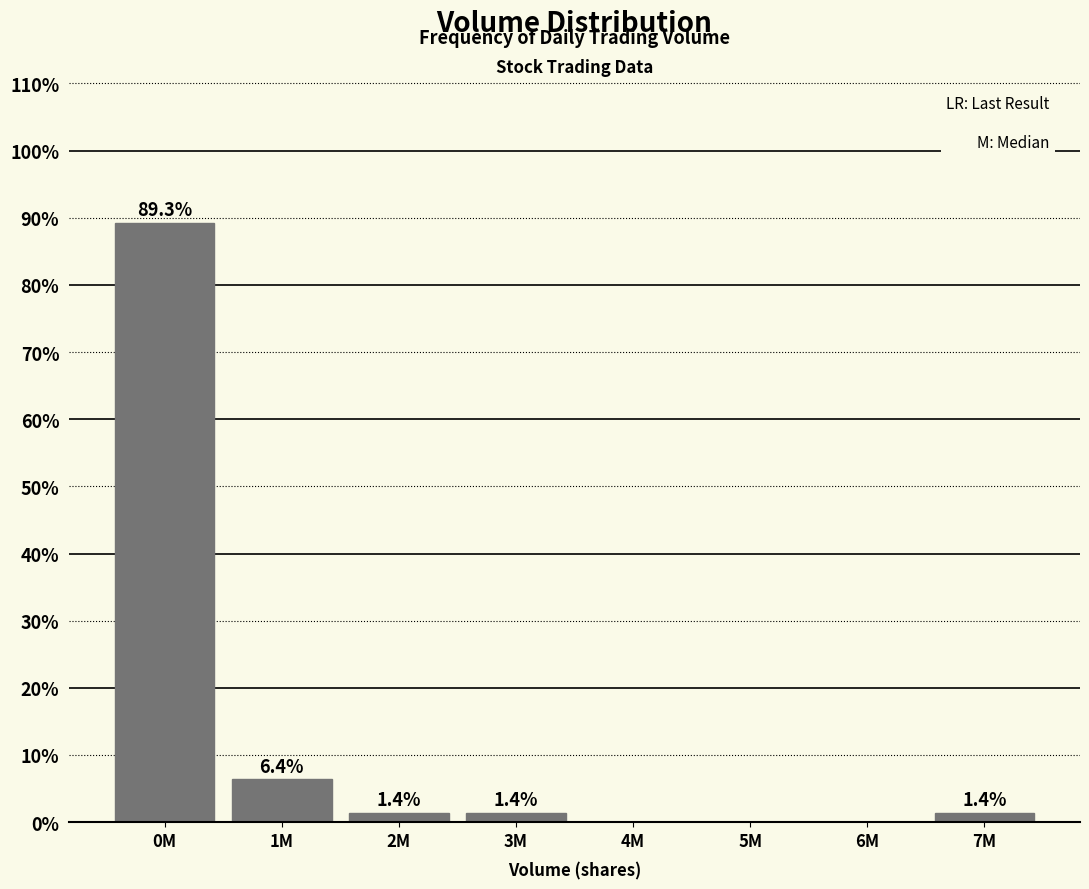

Reading left to right, list all the values displayed in this chart.

0M=89.3	1M=6.4	2M=1.4	3M=1.4	4M=0.0	5M=0.0	6M=0.0	7M=1.4